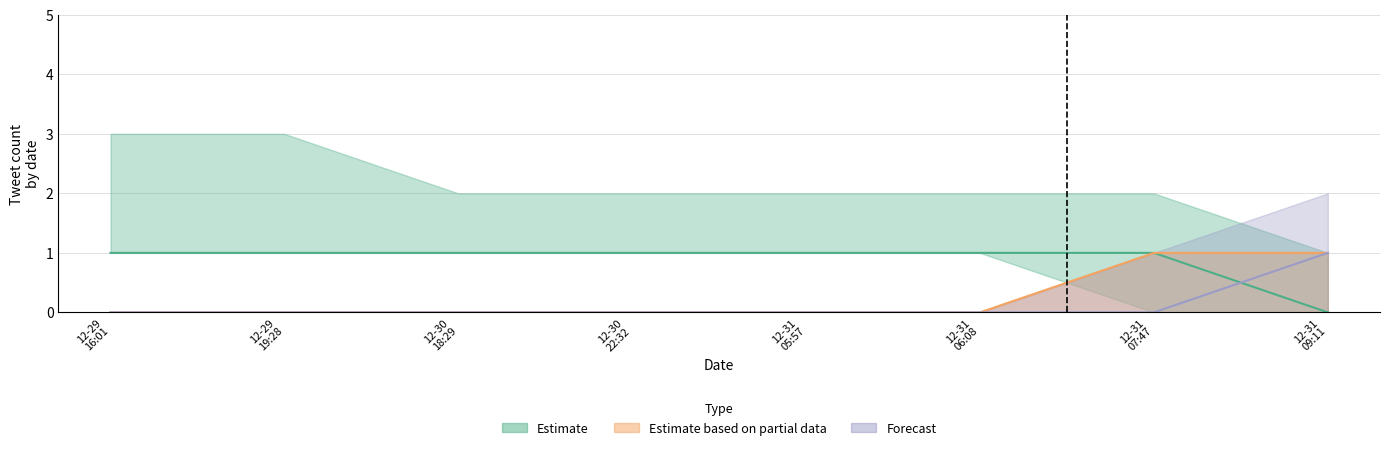

True or false: Estimate has a value of -1 at 2021-12-29 16:01:00.

False